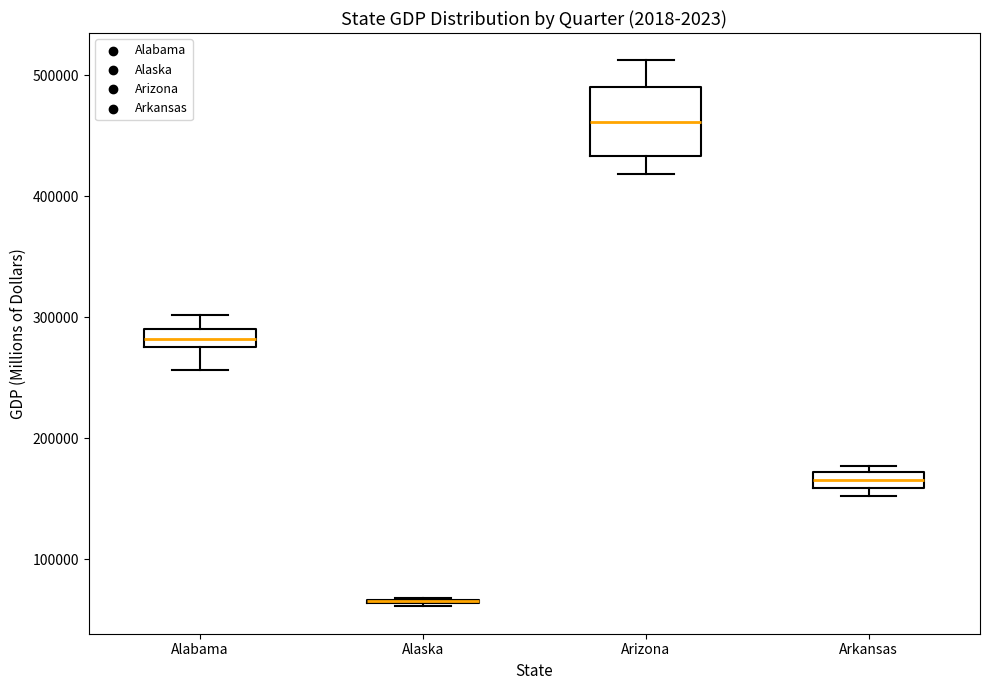

Comparing the boxes themselves (not the whiskers), which one is the tallest?

Arizona